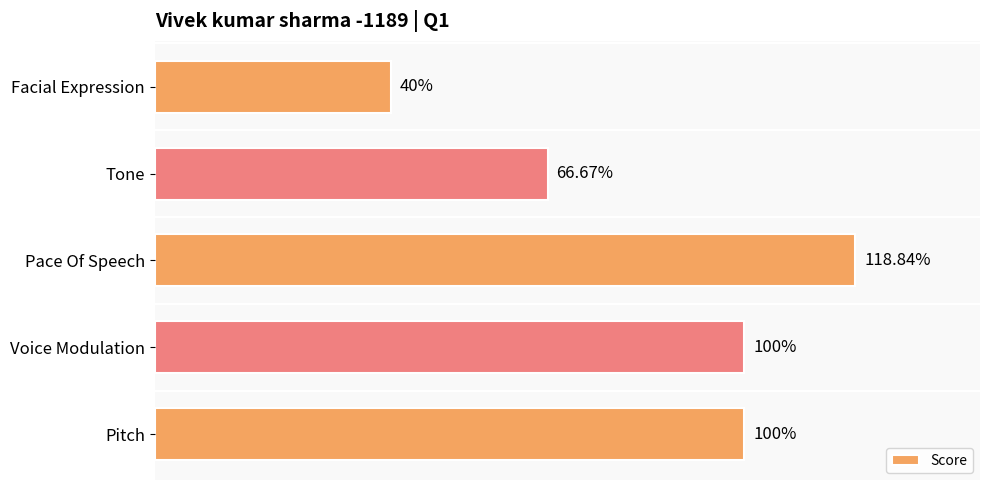

Between Pitch and Facial Expression, which is larger?

Pitch